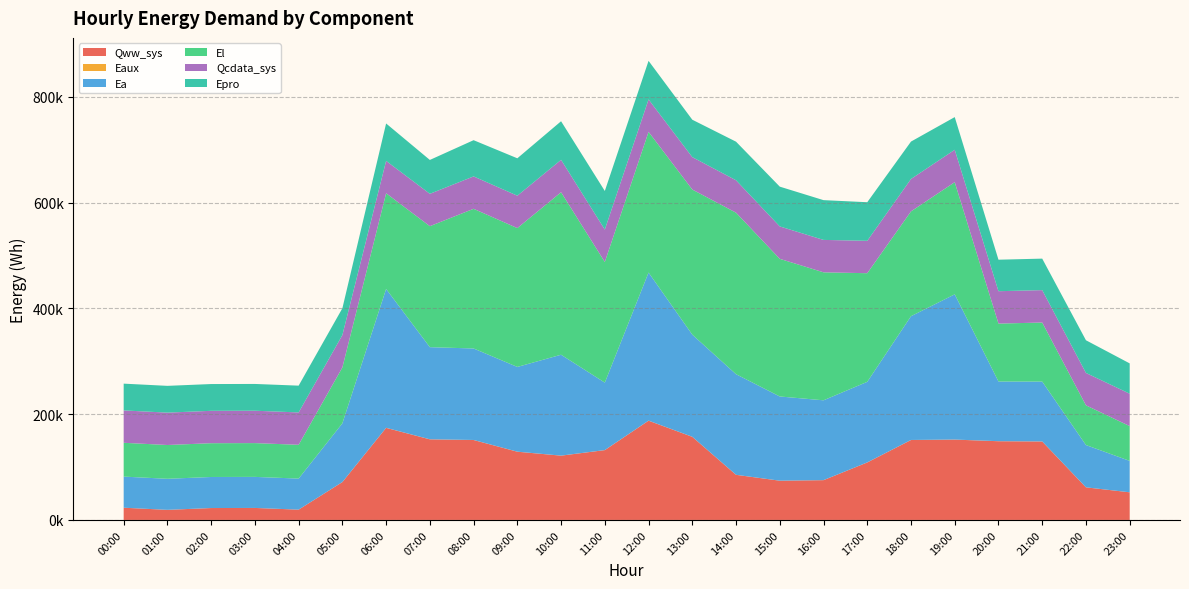

Reading right to left, what are all the values shown in this chart?

Qww_sys: 52242.9	61647.0	148361.1	148839.7	151906.5	151131.6	108705.8	75208.4	74191.5	85314.2	157140.8	187664.9	132033.2	121559.3	129010.3	151132.8	152400.9	174101.4	71599.8	19470.6	22686.7	22501.1	19082.7	23105.8
Eaux: 29.0	35.6	85.0	90.8	98.2	97.4	70.0	50.1	51.5	59.8	98.9	114.0	83.7	81.7	87.5	98.8	99.7	115.6	45.0	3.7	2.8	2.8	5.6	10.3
Ea: 59381.8	79956.0	113187.8	112849.1	274637.1	234048.7	152381.2	150969.7	159235.6	190226.3	193150.3	280050.0	127557.6	190767.5	160247.4	172990.7	174211.3	262572.7	111044.2	58725.1	58725.1	58725.1	58725.1	58840.7
El: 65797.4	75091.9	111681.4	109502.7	212078.2	198198.9	205406.5	242021.2	260282.6	305427.5	274397.4	266052.2	228140.6	307294.5	262526.8	264141.8	228779.5	180959.1	105681.7	63891.4	63891.4	63891.4	63891.4	63930.4
Qcdata_sys: 61243.5	61235.6	61246.9	61245.7	61252.5	61258.2	61260.4	61275.1	61280.8	61271.2	61275.1	61275.1	61261.0	61258.2	61246.9	61232.7	61213.0	61213.0	61220.3	61213.0	61213.0	61223.1	61218.6	61218.6
Epro: 57338.0	61807.0	59572.5	59572.5	61807.0	70745.1	72979.5	75214.1	75214.1	72979.5	70745.1	72979.5	72979.5	72979.5	70745.1	68510.5	64041.5	70745.1	50634.5	50634.5	50634.5	50634.5	50634.5	50634.5